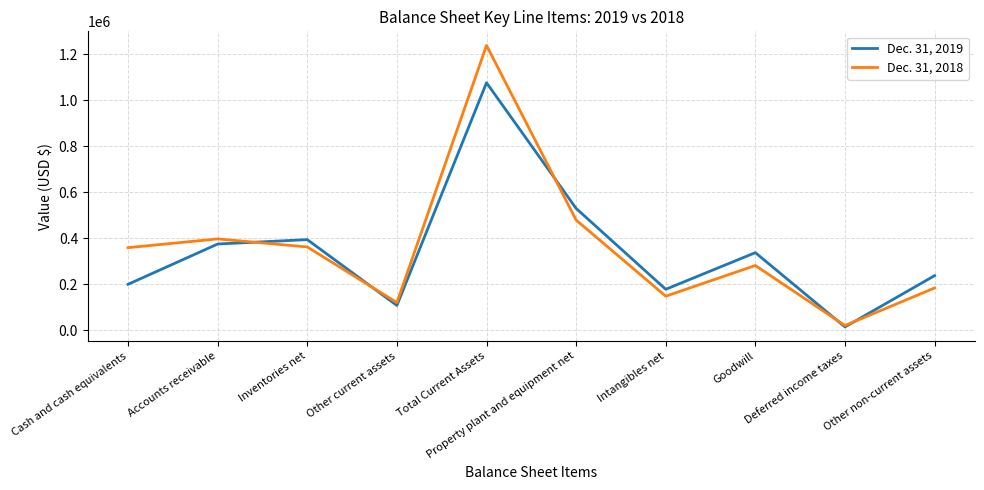

At which label does Dec. 31, 2019 reach its minimum?

Deferred income taxes